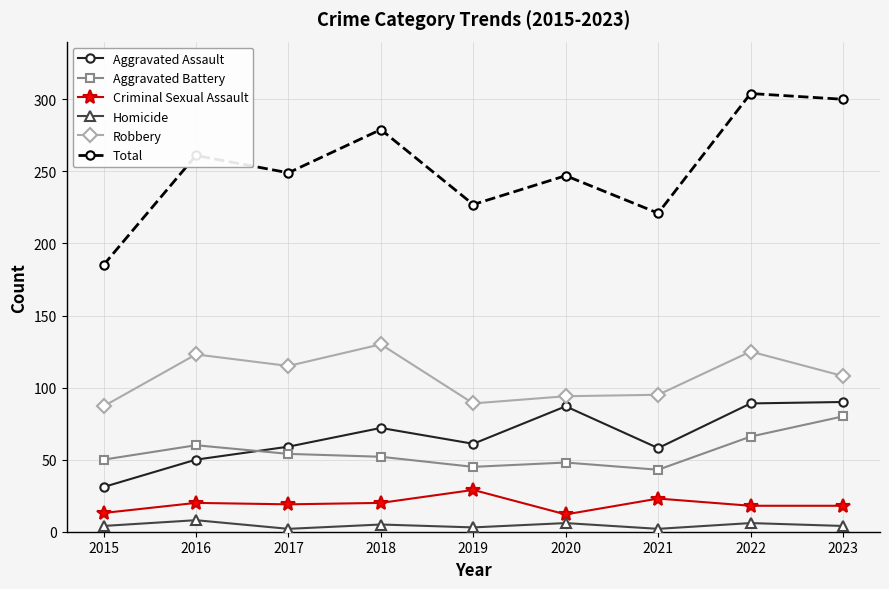

True or false: Criminal Sexual Assault has more than 1 interior local peaks.

True